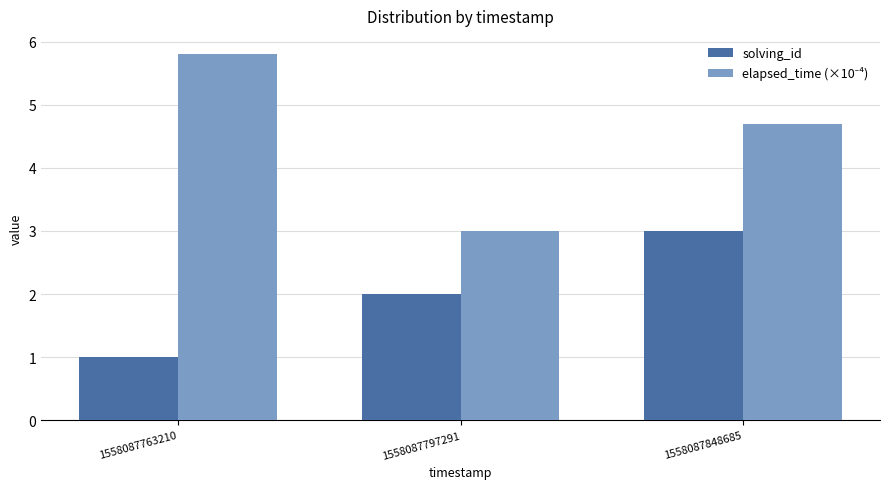

What value does the solving_id series have at 1558087848685?

3.0